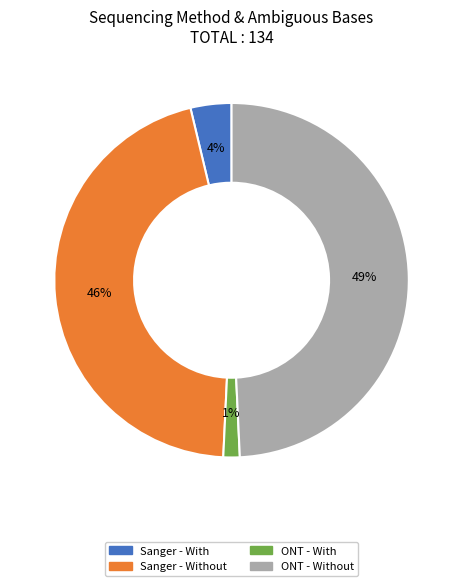

Is there a majority slice in this chart?

No